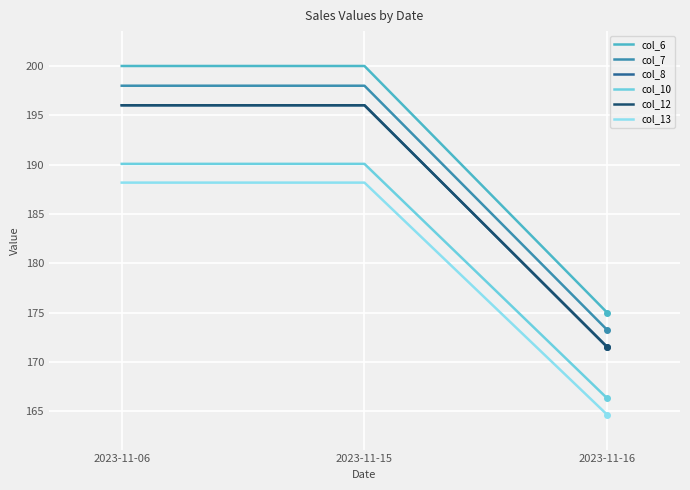

Is the value of col_6 at 2023-11-06 greater than the value of col_7 at 2023-11-16?

Yes